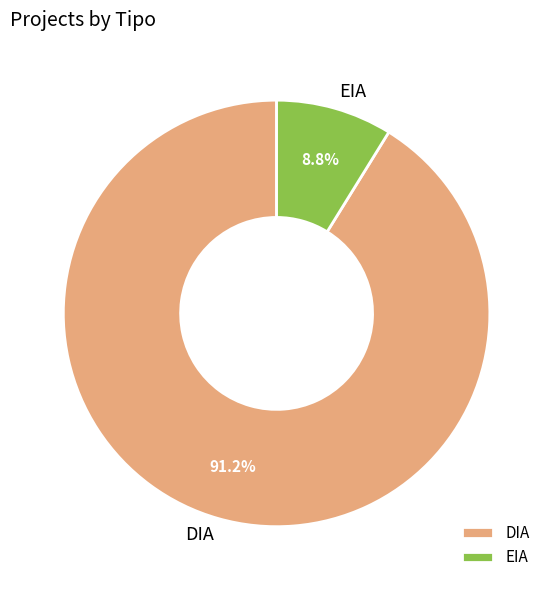

The DIA slice represents 91% of the pie. True or false?

True